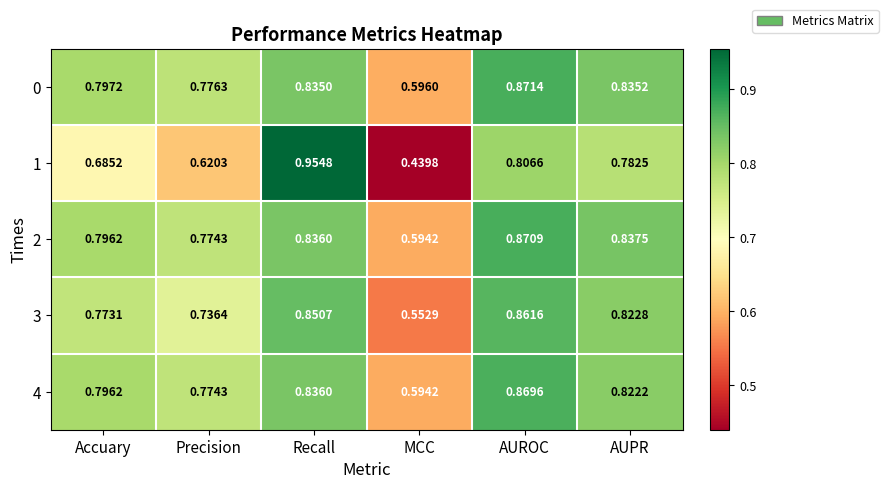

List the labels in order of 0 value, smallest first.

MCC, Precision, Accuary, Recall, AUPR, AUROC